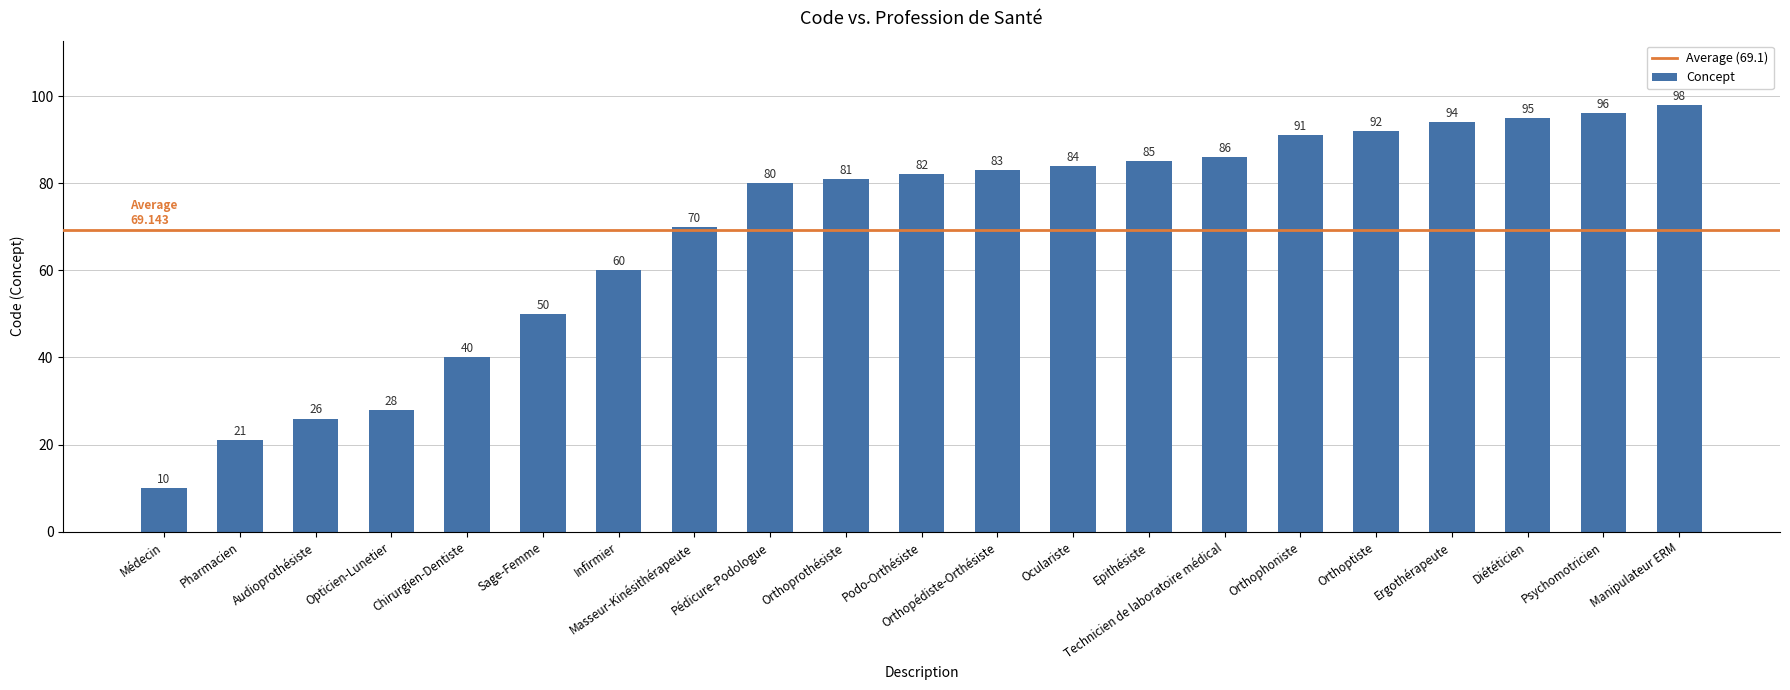

What is the change in value from Infirmier to Masseur-Kinésithérapeute?

+10